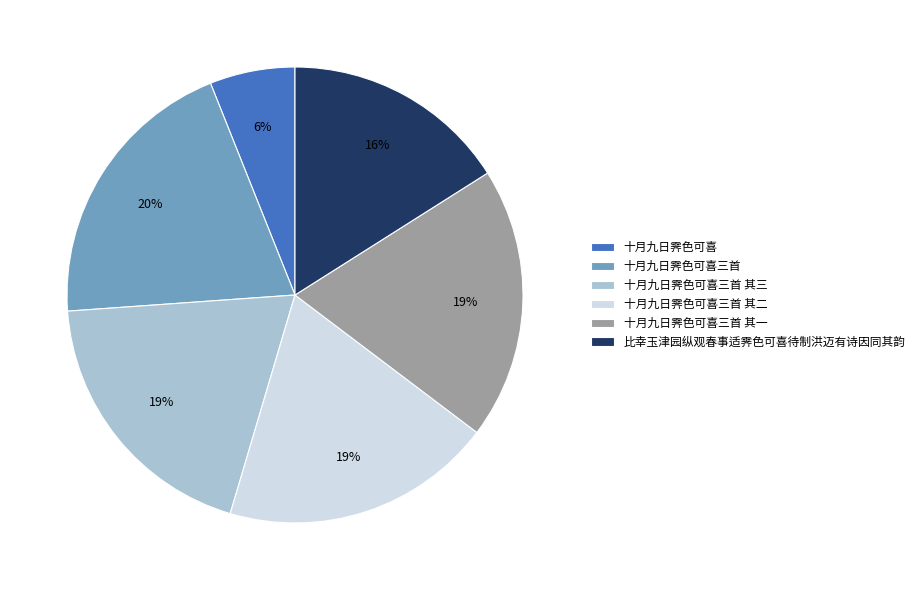

Between 十月九日霁色可喜三首 其一 and 十月九日霁色可喜三首, which is larger?

十月九日霁色可喜三首